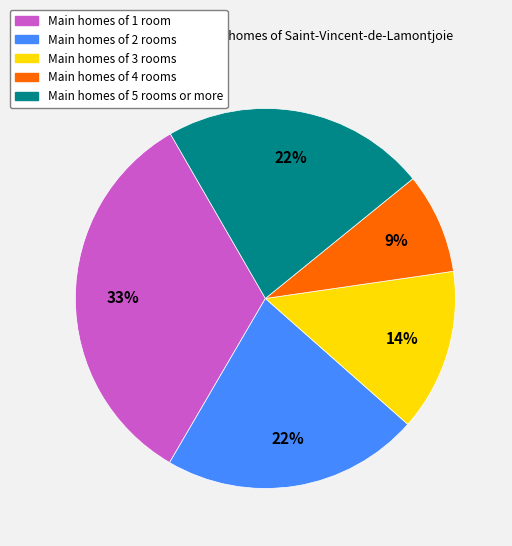

To the nearest percent, what is the combined percentage of Main homes of 4 rooms and Main homes of 1 room?

42%